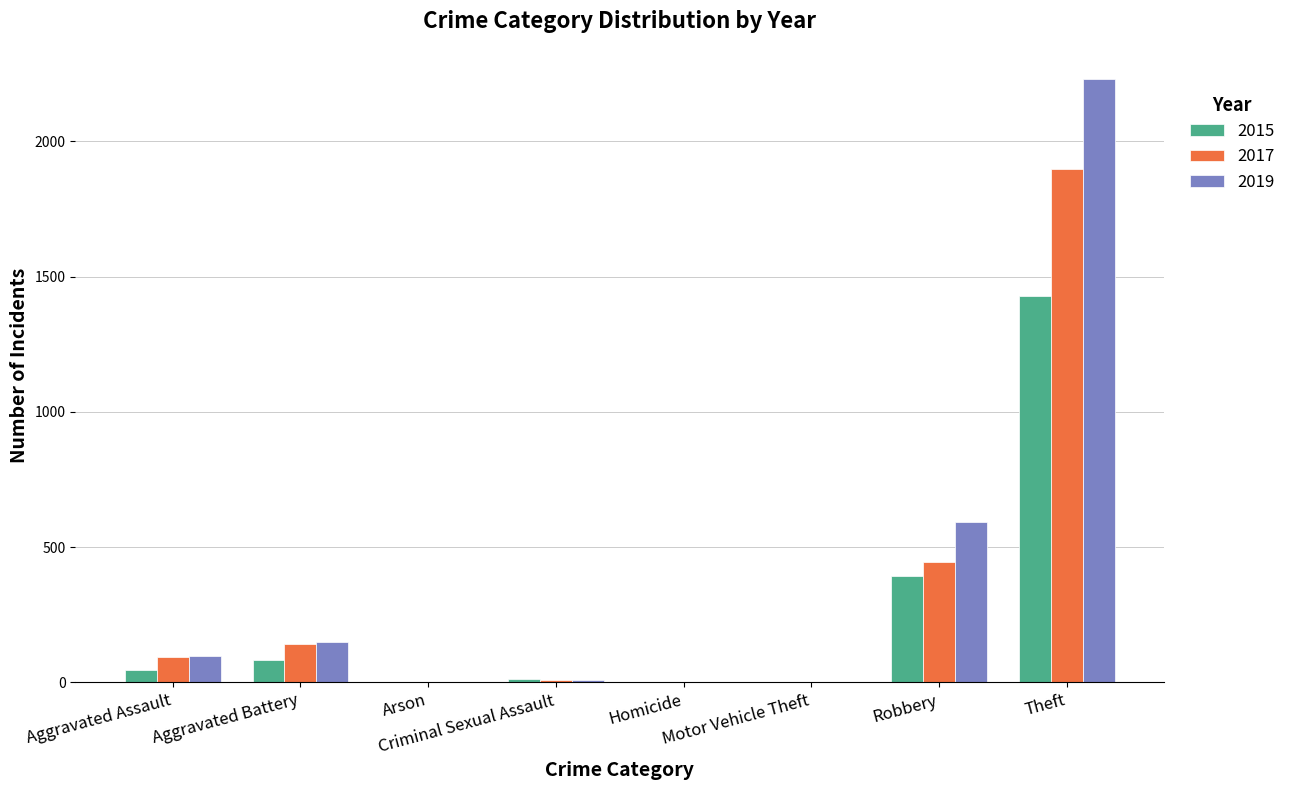

Is it true that 2015 equals 82 at Aggravated Battery?

True